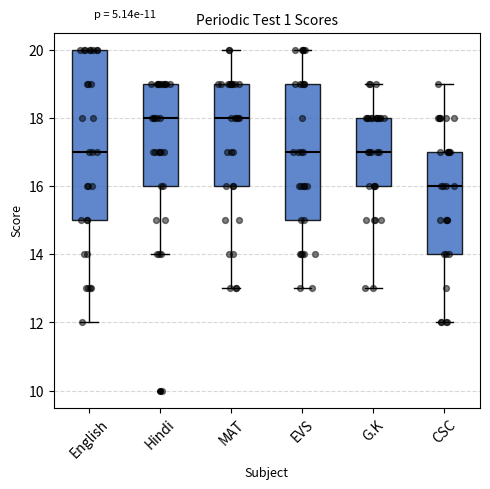

Reading left to right, transcribe this box plot: for each box, give where its median line is, the range the box spans, and where its two whiskers end, as read against the y-axis. The values are not printed on the chart, so give them approximately, as read against the axis.

English: median 17, box 15 to 20, whiskers 12 to 20
Hindi: median 18, box 16 to 19, whiskers 14 to 19
MAT: median 18, box 16 to 19, whiskers 13 to 20
EVS: median 17, box 15 to 19, whiskers 13 to 20
G.K: median 17, box 16 to 18, whiskers 13 to 19
CSC: median 16, box 14 to 17, whiskers 12 to 19